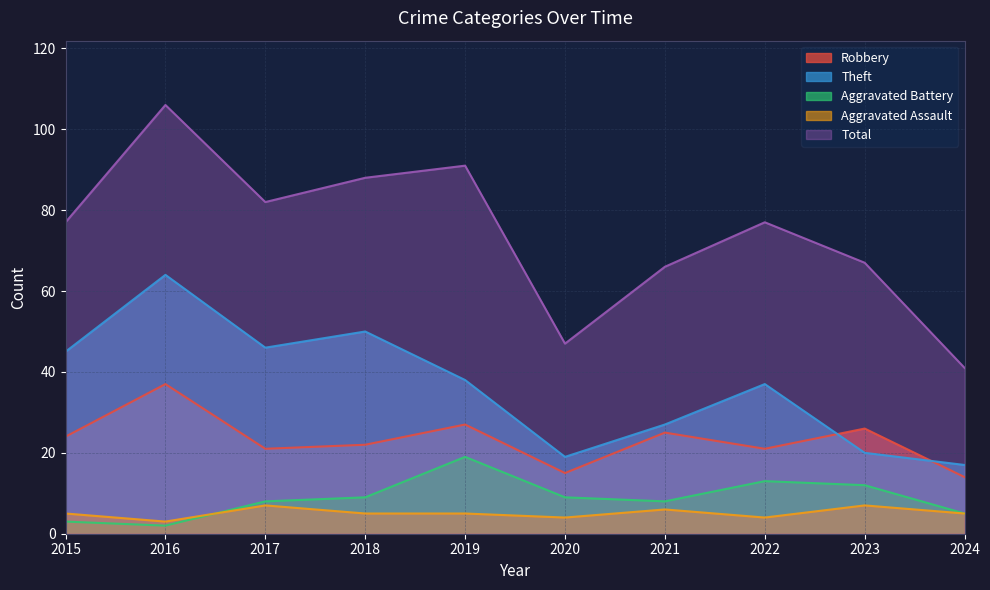

What are all the series names shown in the legend?

Robbery, Theft, Aggravated Battery, Aggravated Assault, Total